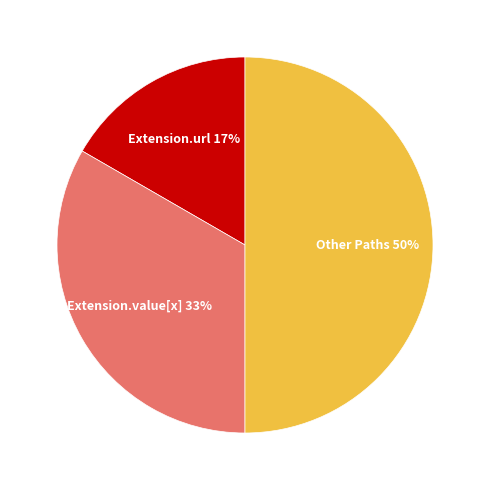

To the nearest percent, what is the average slice percentage?

33%